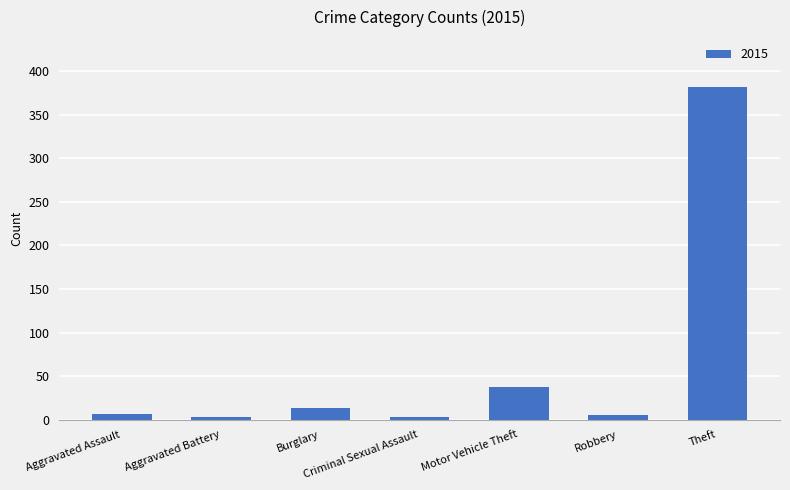

True or false: the data shows 382 at Theft.

True